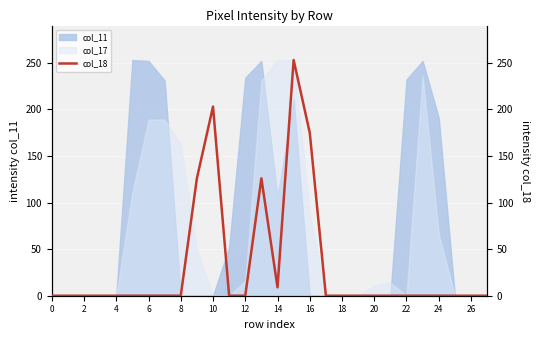

The value of col_11 at 0 is 0. True or false?

True